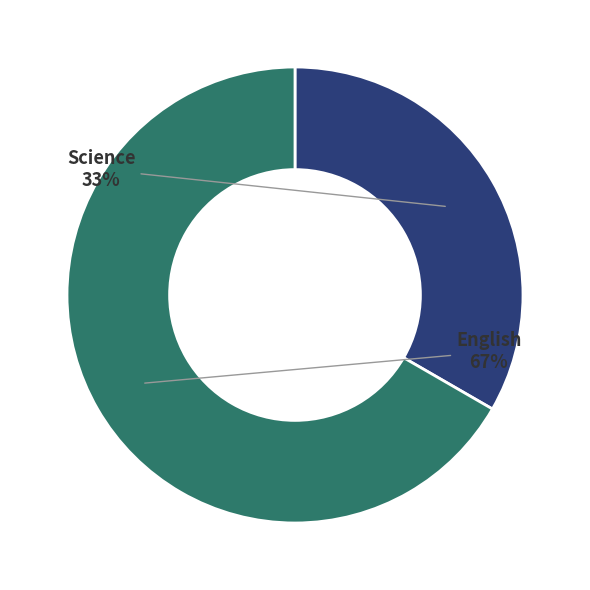

To the nearest percent, what is the average slice percentage?

50%